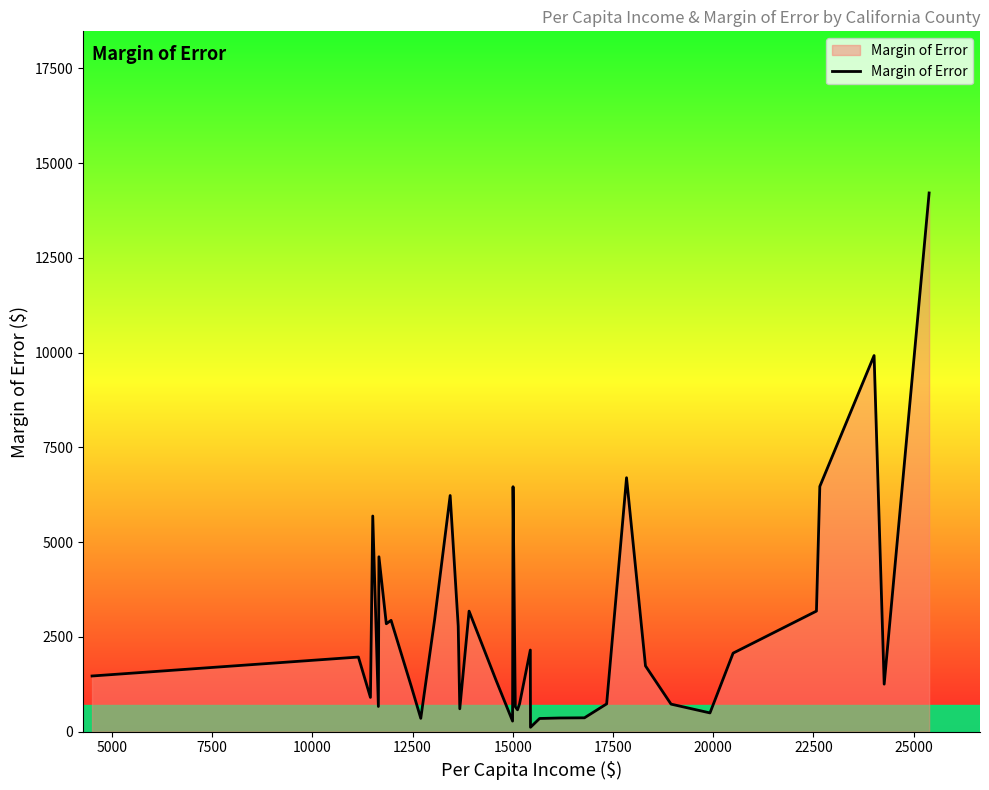

How many categories are shown in the chart?

38